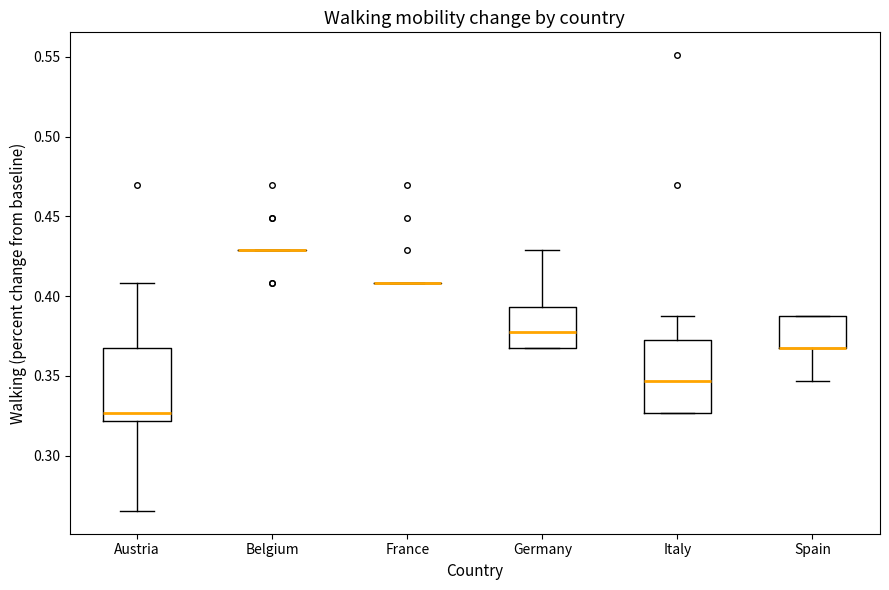

Reading left to right, read every box against the y-axis: the position of its median line, the range the box covers, and the ends of its whiskers. The values are not printed on the chart, so give them approximately, as read against the axis.

Austria: median 0.325, box 0.320 to 0.365, whiskers 0.265 to 0.410
Belgium: box collapsed to a line at 0.430, whiskers 0.430 to 0.430
France: box collapsed to a line at 0.410, whiskers 0.410 to 0.410
Germany: median 0.380, box 0.365 to 0.395, whiskers 0.365 to 0.430
Italy: median 0.345, box 0.325 to 0.370, whiskers 0.325 to 0.390
Spain: median 0.365 (drawn on the box's lower edge), box 0.365 to 0.390, whiskers 0.345 to 0.390